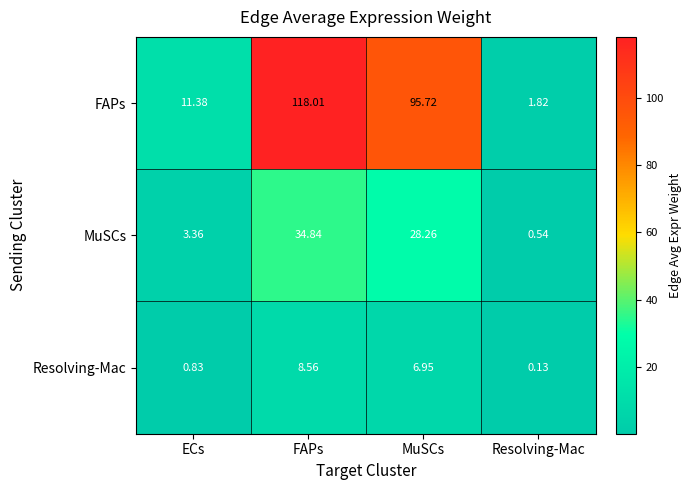

At FAPs, list the series in order from smallest to largest.

Resolving-Mac, MuSCs, FAPs